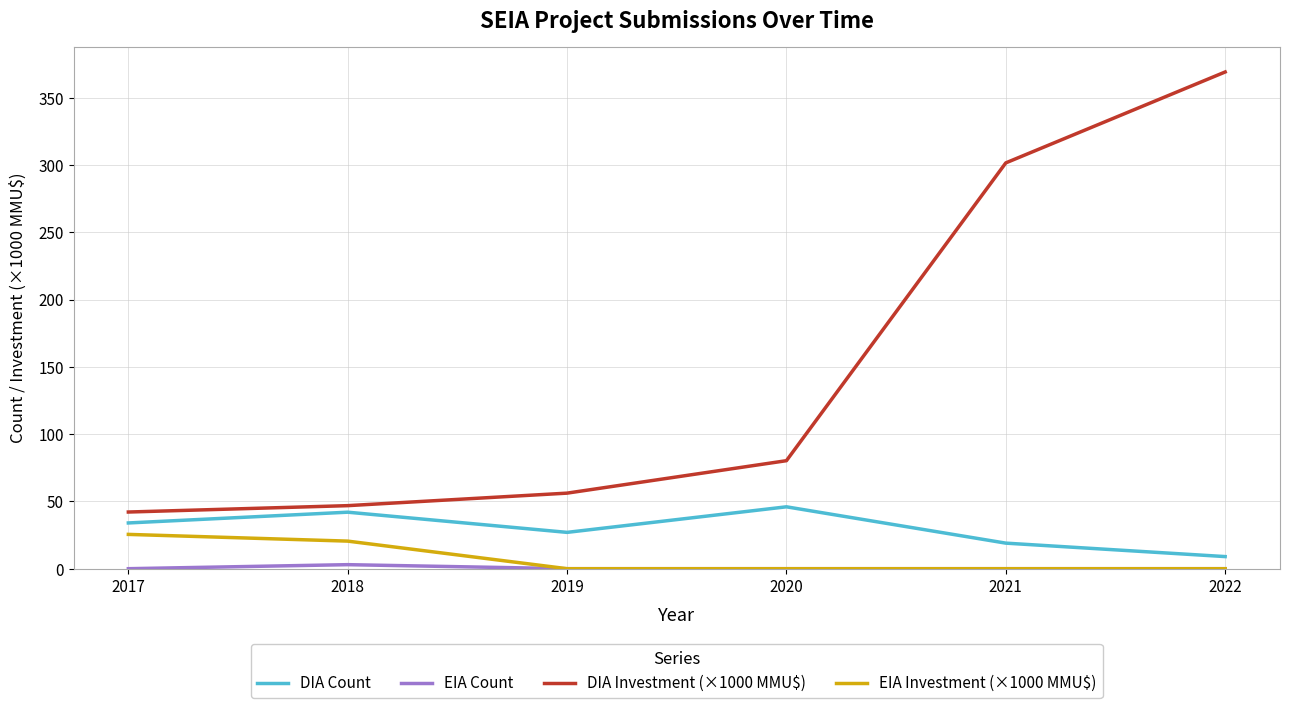

True or false: DIA Count and EIA Investment (×1000 MMU$) cross at least once.

False